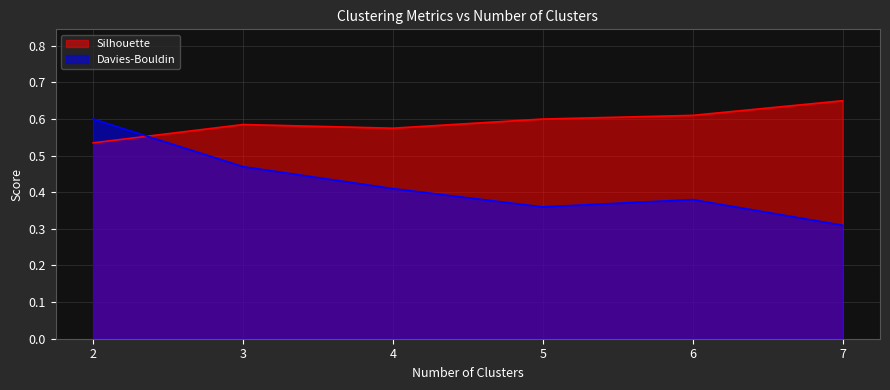

Between which two adjacent categories do Davies-Bouldin and Silhouette first intersect?

2 and 3